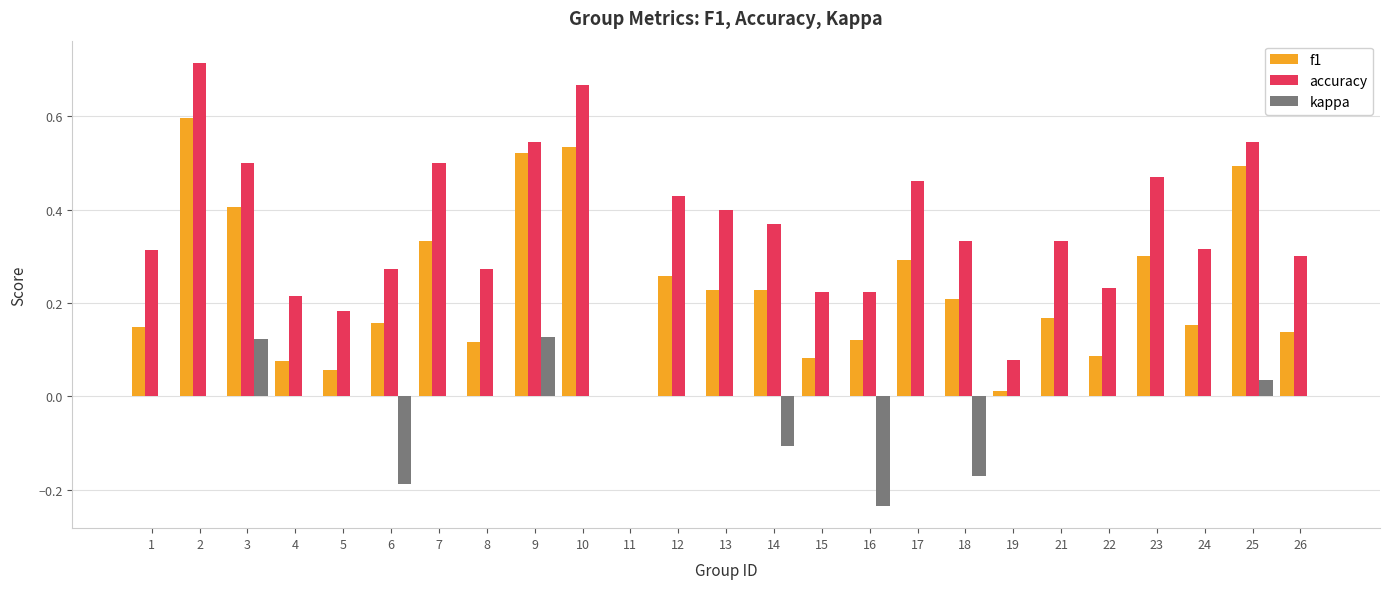

Is it true that kappa equals -0.1 at 6?

False